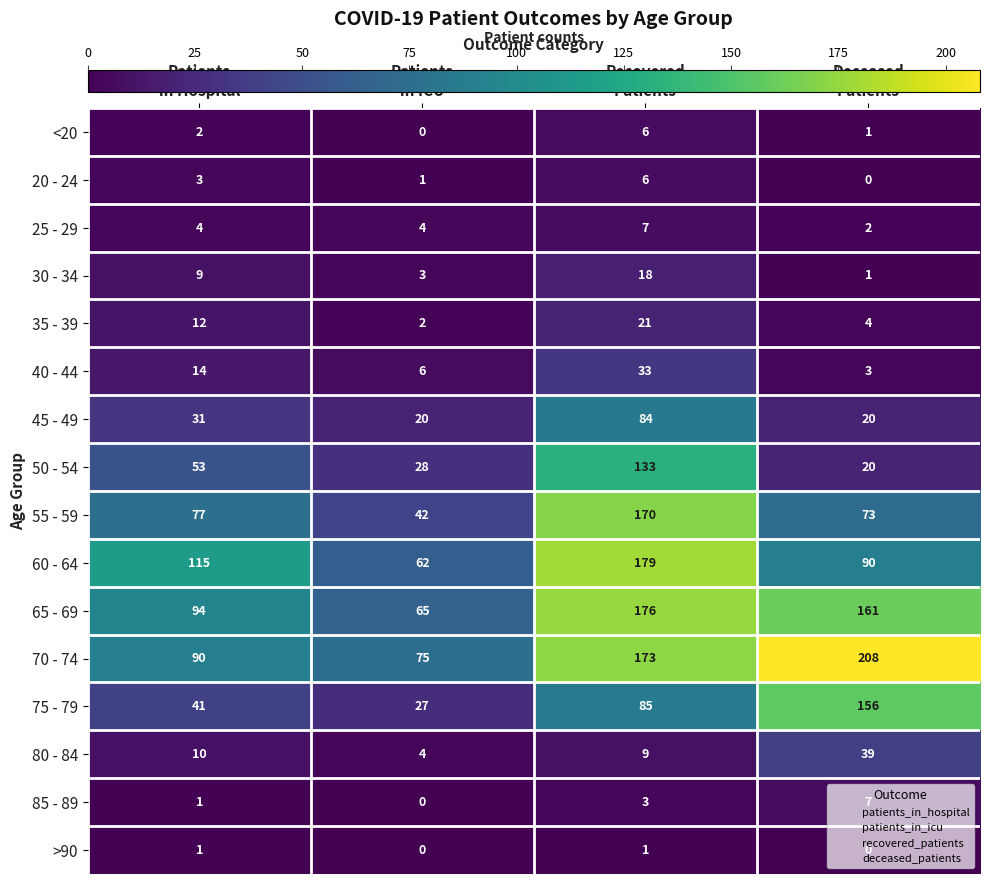

What is the greatest value displayed?

208